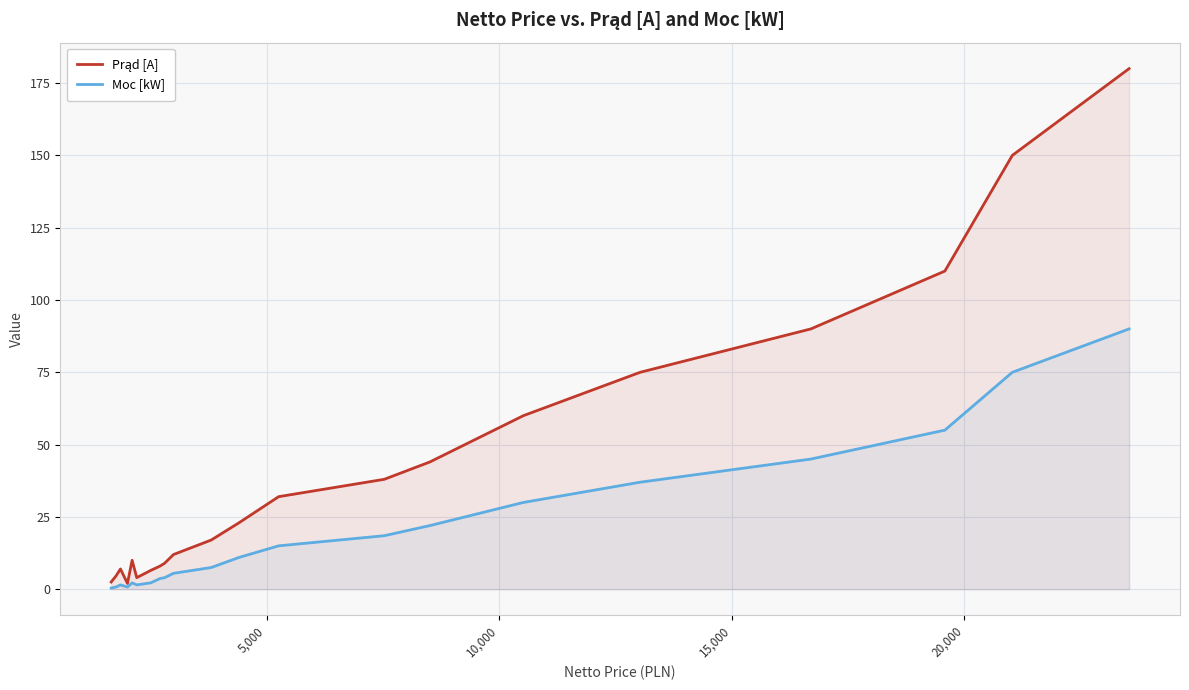

At how many categories does at least one series exceed 71?

5